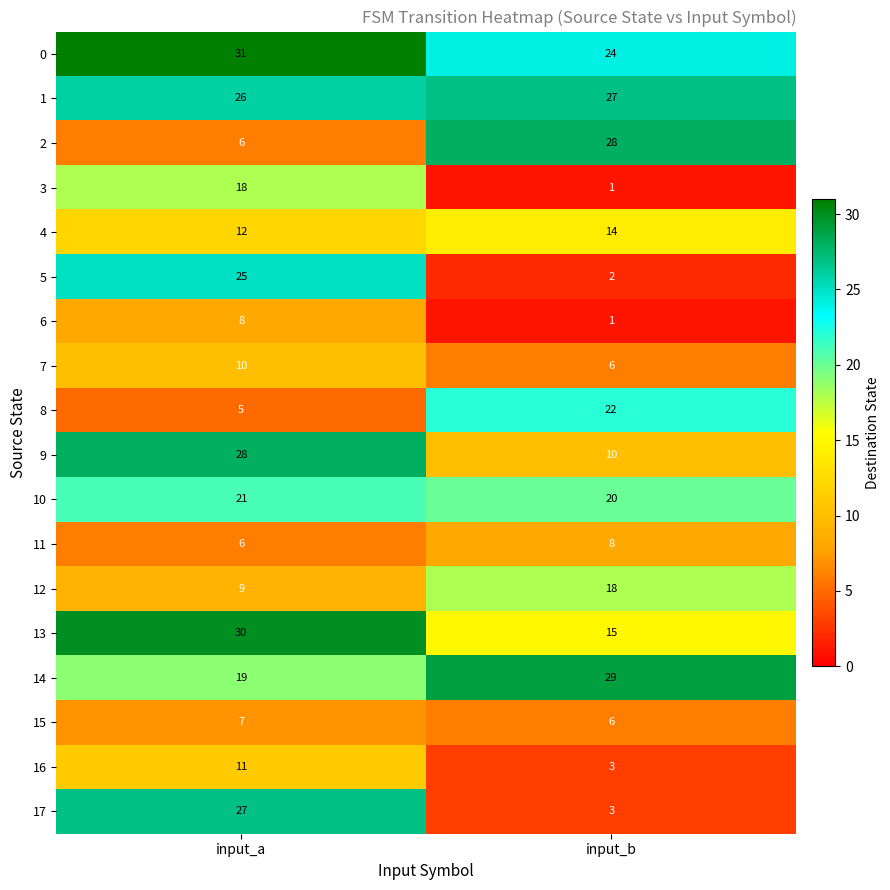

At which category is the sum across all series the highest?

input_a